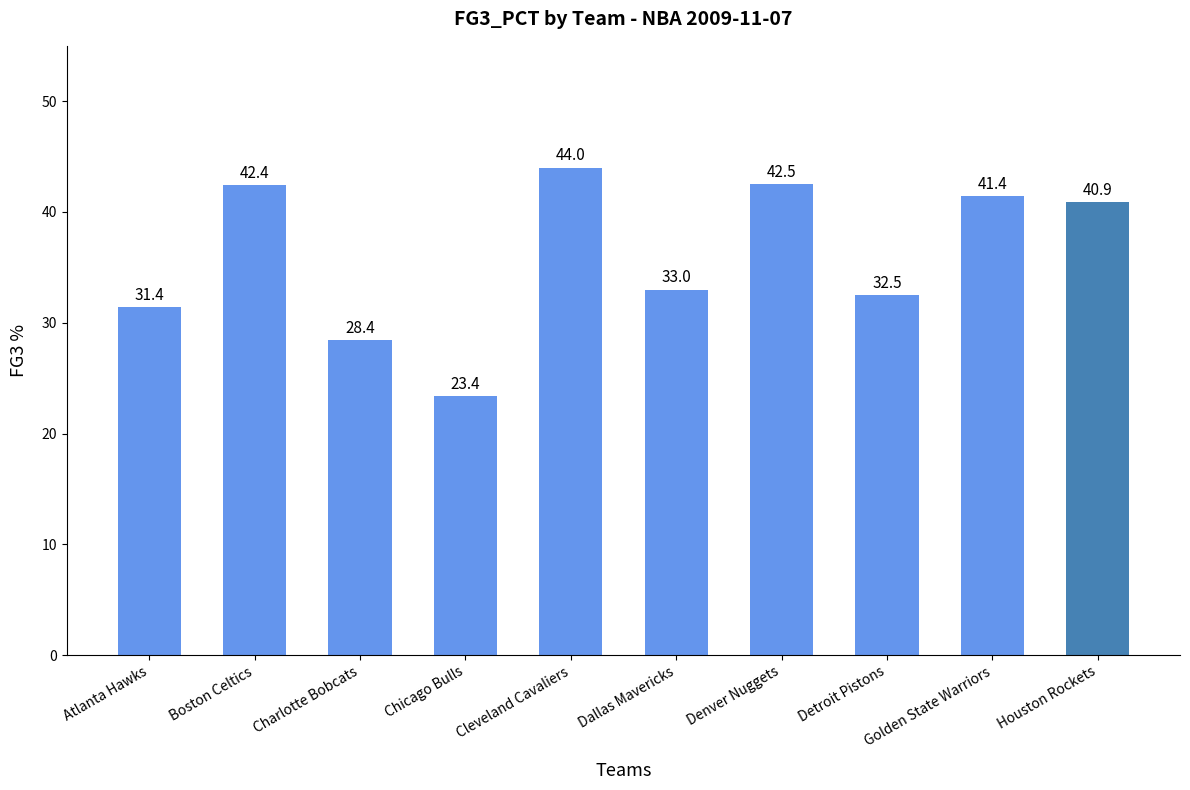

Rank the categories by value from lowest to highest.

Chicago Bulls, Charlotte Bobcats, Atlanta Hawks, Detroit Pistons, Dallas Mavericks, Houston Rockets, Golden State Warriors, Boston Celtics, Denver Nuggets, Cleveland Cavaliers